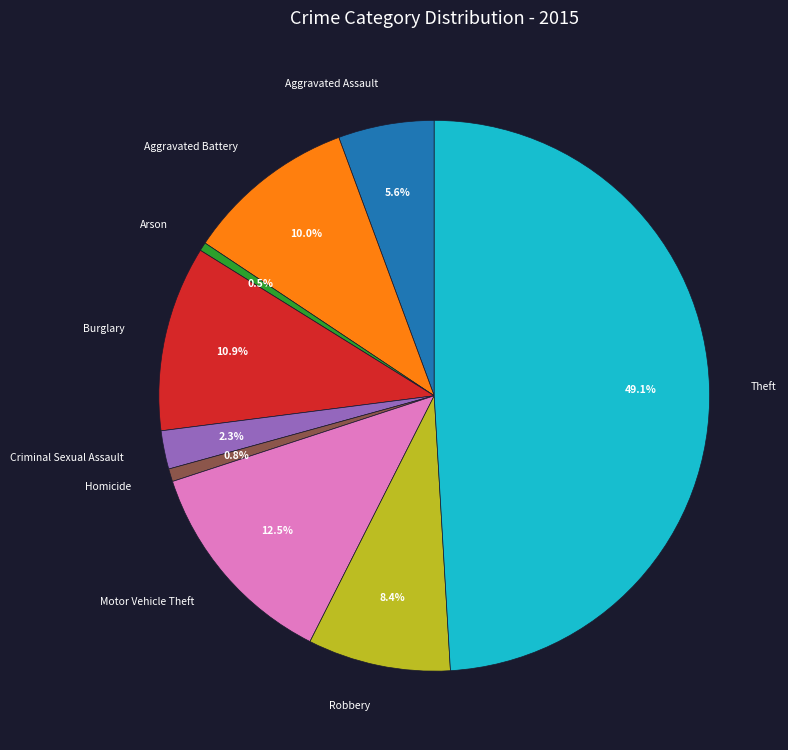

Count the number of slices in the pie.

9